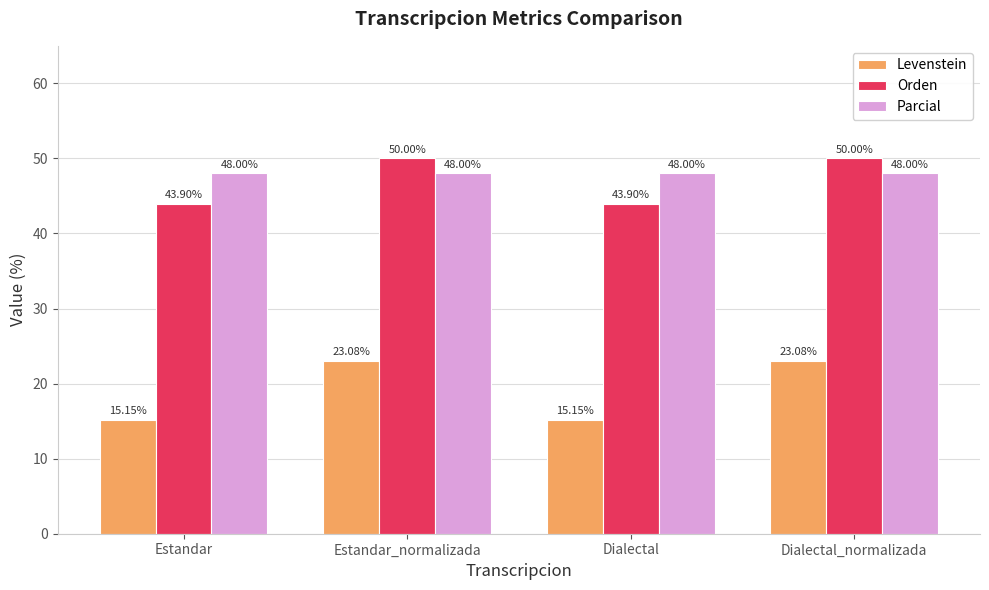

What is the spread (max minus min) of values at Dialectal?

32.8